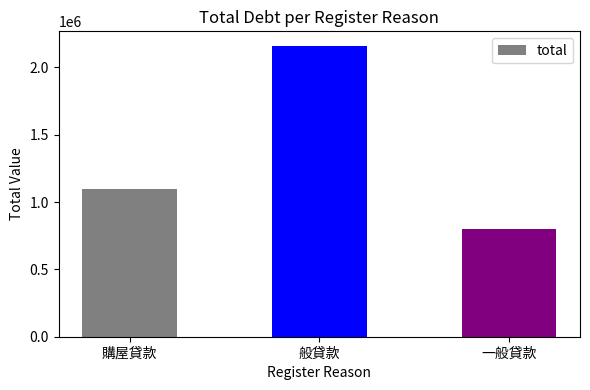

Is it true that the value at 一般貸款 is 1422315?

False